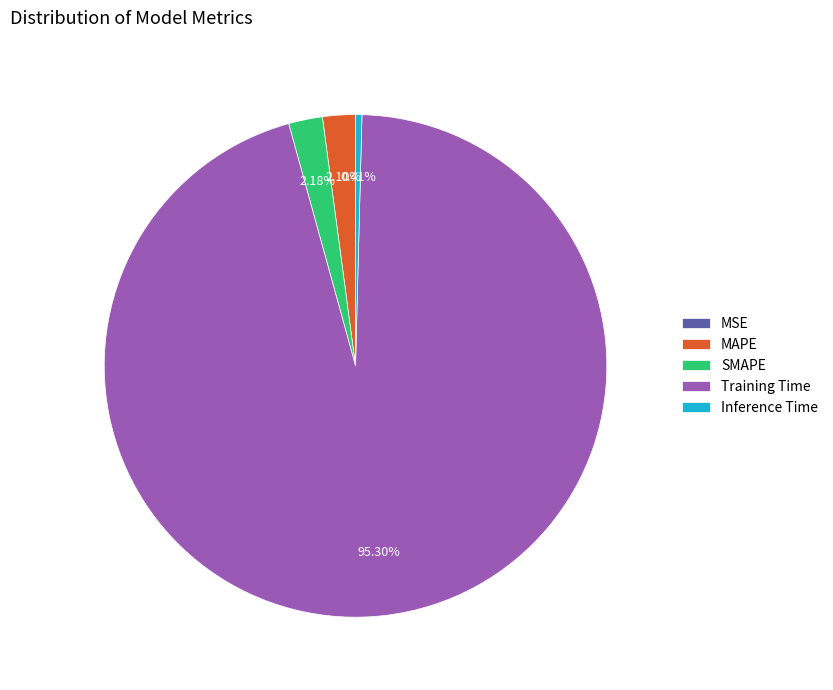

Which category has the biggest portion of the pie?

Training Time